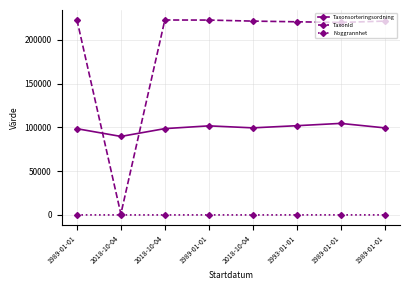

Which series has the largest total across all categories?

TaxonId